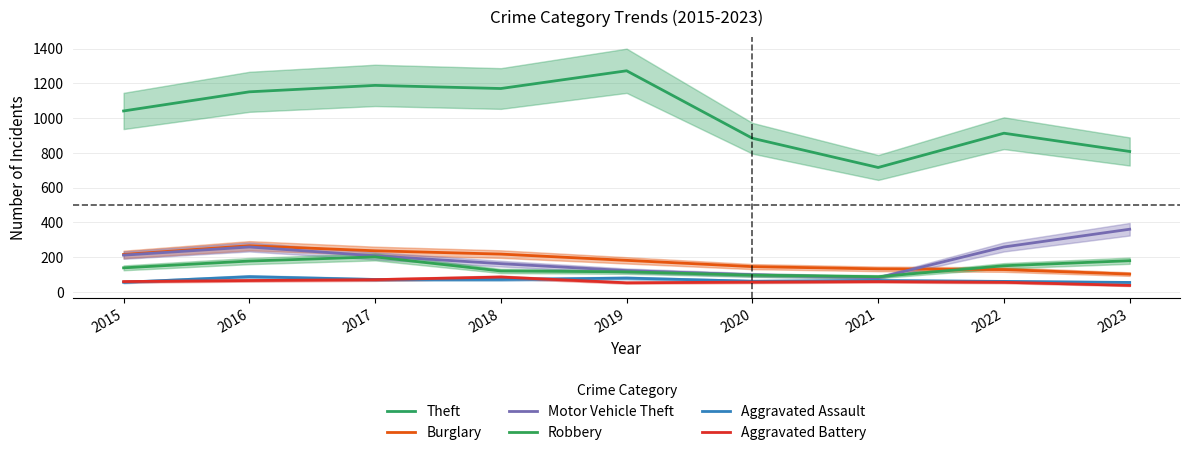

Reading left to right, extract all data points from this chart.

Theft: 2015=1041	2016=1151	2017=1188	2018=1170	2019=1272	2020=884	2021=716	2022=913	2023=808
Burglary: 2015=216	2016=266	2017=237	2018=218	2019=182	2020=146	2021=133	2022=129	2023=103
Motor Vehicle Theft: 2015=212	2016=259	2017=208	2018=163	2019=123	2020=99	2021=82	2022=259	2023=361
Robbery: 2015=139	2016=178	2017=202	2018=121	2019=116	2020=97	2021=88	2022=151	2023=180
Aggravated Assault: 2015=56	2016=88	2017=72	2018=72	2019=80	2020=62	2021=66	2022=61	2023=55
Aggravated Battery: 2015=60	2016=66	2017=71	2018=86	2019=53	2020=57	2021=60	2022=56	2023=38